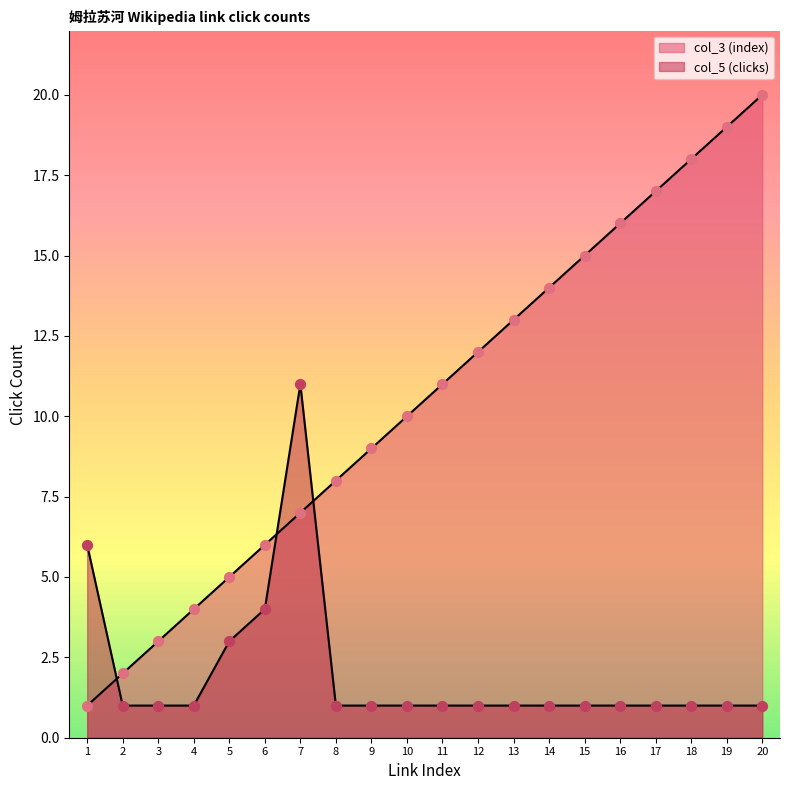

What is the total value across all series at 6?

10